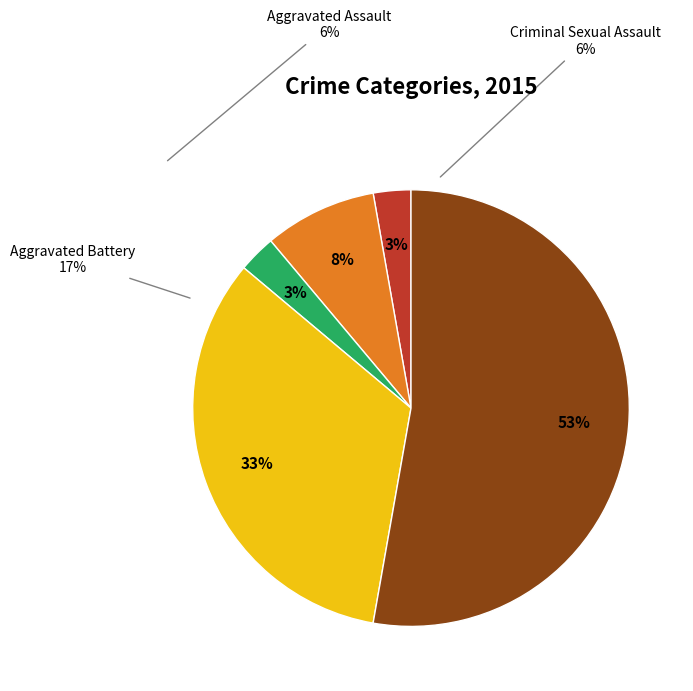

To the nearest percent, what is the difference between the largest and smallest slice percentages?

50%